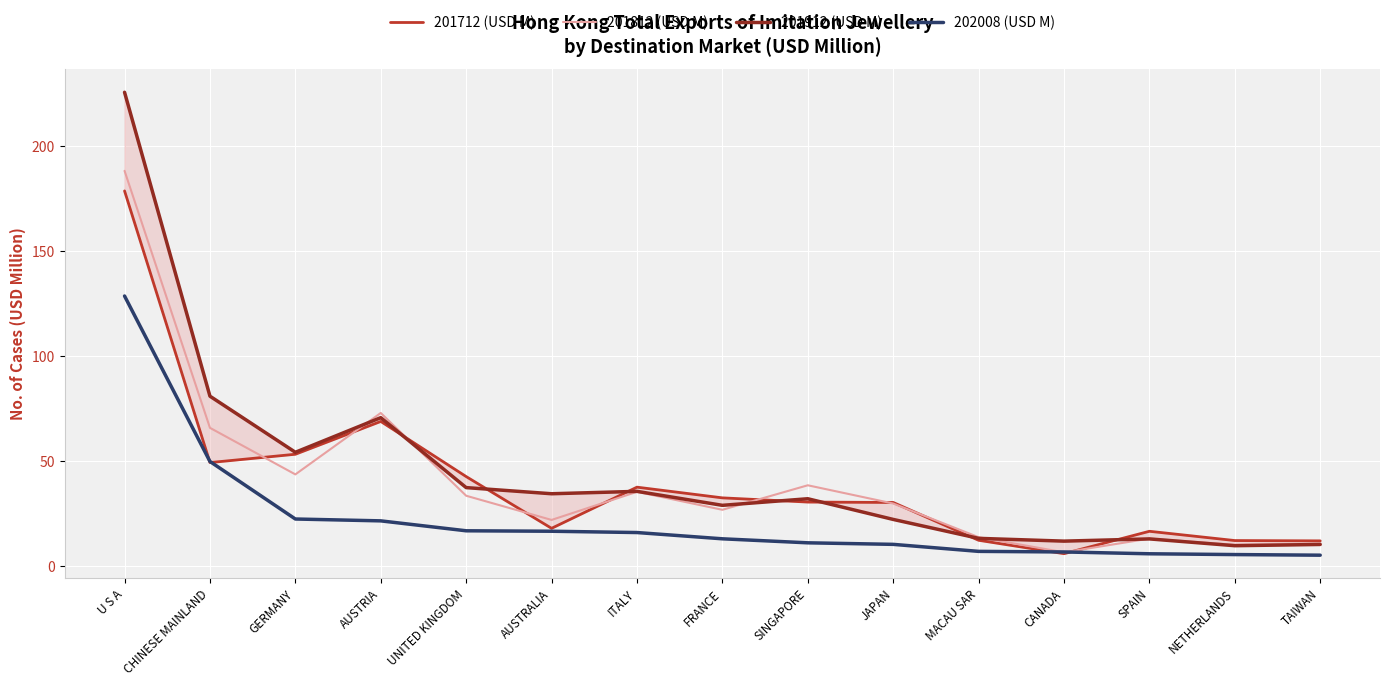

How many categories are shown in the chart?

15